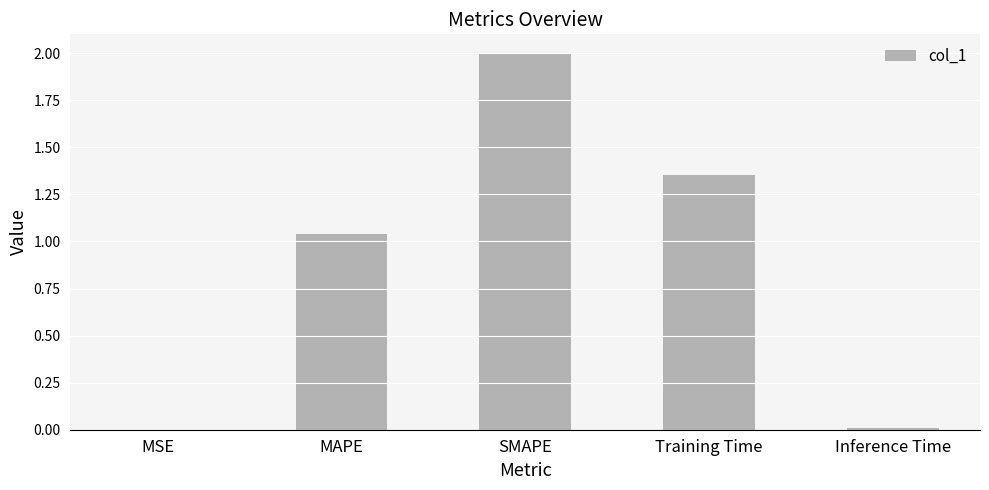

True or false: the data shows 1.6 at MAPE.

False